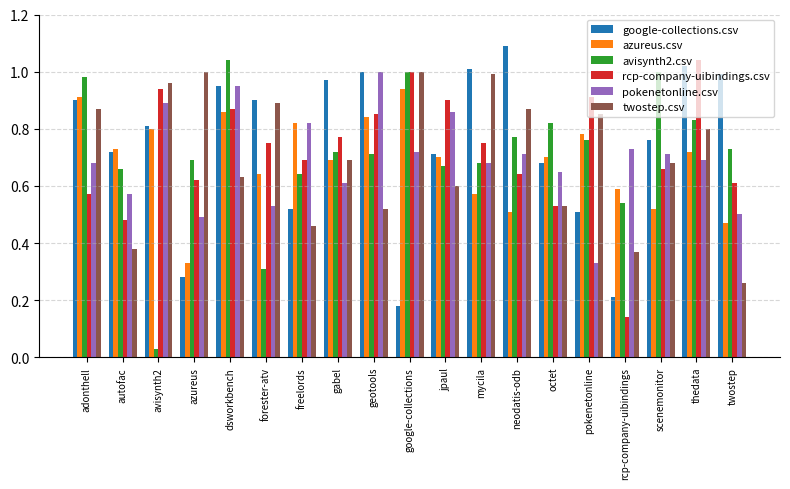

What is the total value across all series at autofac?

3.5